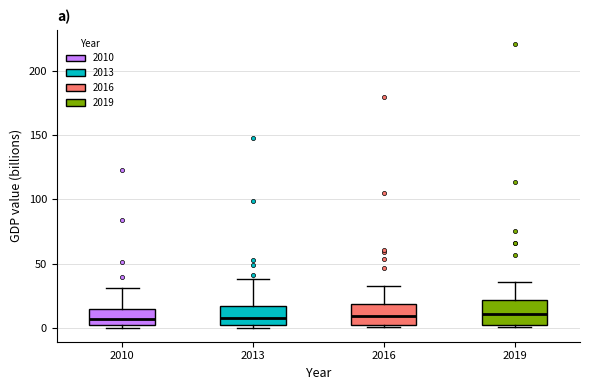

Reading left to right, transcribe this box plot: for each box, give where its median line is, the range the box spans, and where its two whiskers end, as read against the y-axis. The values are not printed on the chart, so give them approximately, as read against the axis.

2010: median 5, box 0 to 15, whiskers 0 (just below the box's lower edge) to 30
2013: median 10, box 0 to 15, whiskers 0 (just below the box's lower edge) to 40
2016: median 10, box 0 to 20, whiskers 0 (just below the box's lower edge) to 30
2019: median 10, box 5 to 20, whiskers 0 to 35